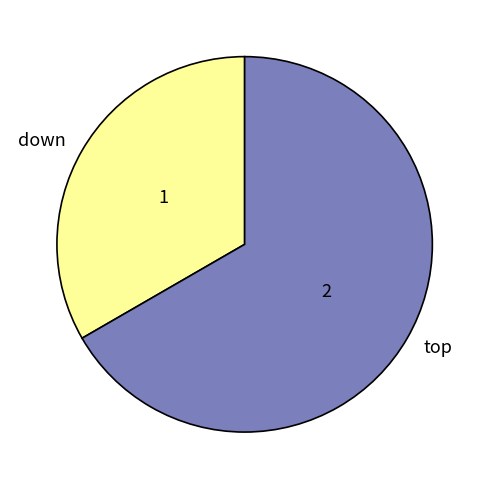

Which slice is the smallest?

down